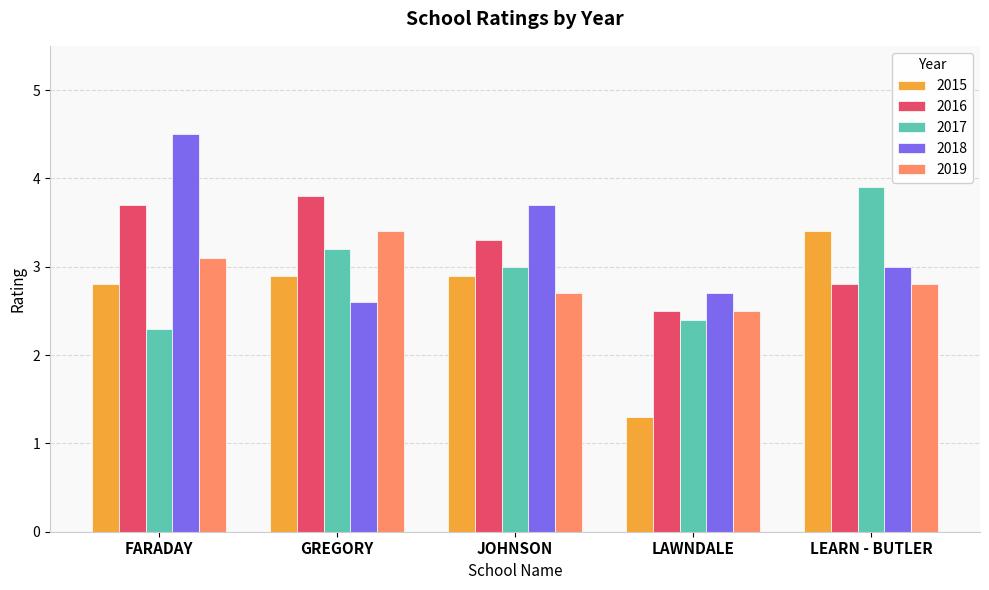

Count the 2018 values in the range 2 to 3.

3